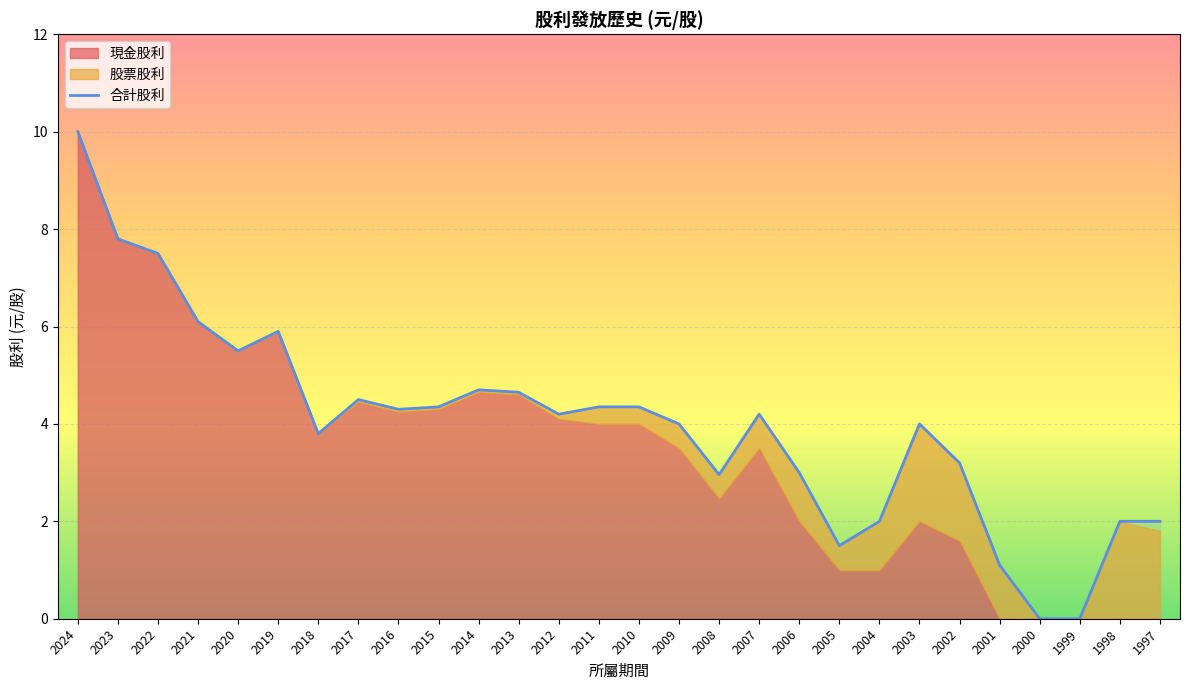

Reading right to left, transcribe all the data shown in this chart.

1997=2.0	1998=2.0	1999=0.0	2000=0.0	2001=1.1	2002=3.2	2003=4.0	2004=2.0	2005=1.5	2006=3.0	2007=4.2	2008=3.0	2009=4.0	2010=4.3	2011=4.3	2012=4.2	2013=4.7	2014=4.7	2015=4.3	2016=4.3	2017=4.5	2018=3.8	2019=5.9	2020=5.5	2021=6.1	2022=7.5	2023=7.8	2024=10.0